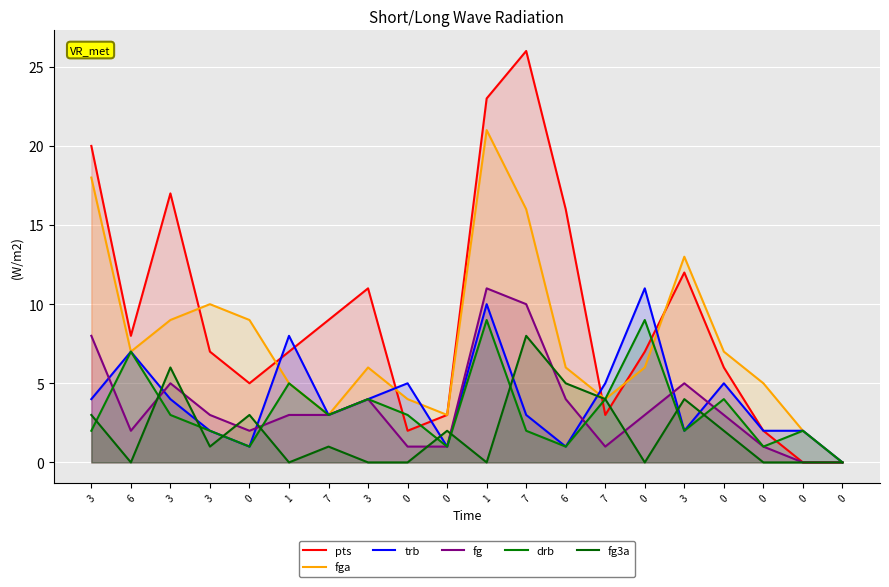

Which series has the largest range (max minus min)?

pts